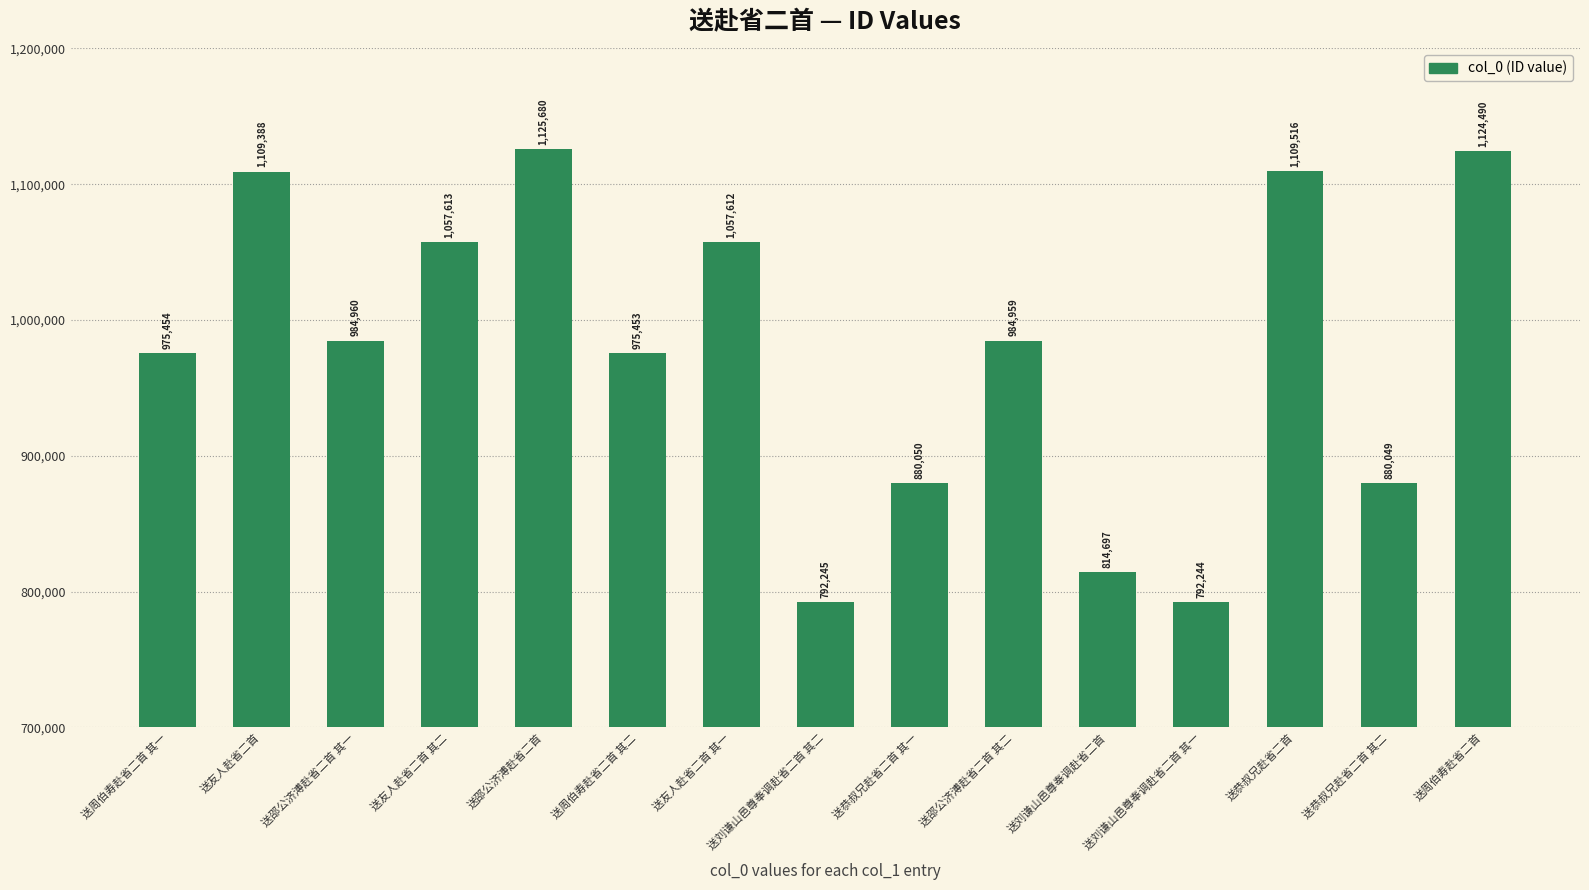

What is the maximum value shown in the chart?

1125680